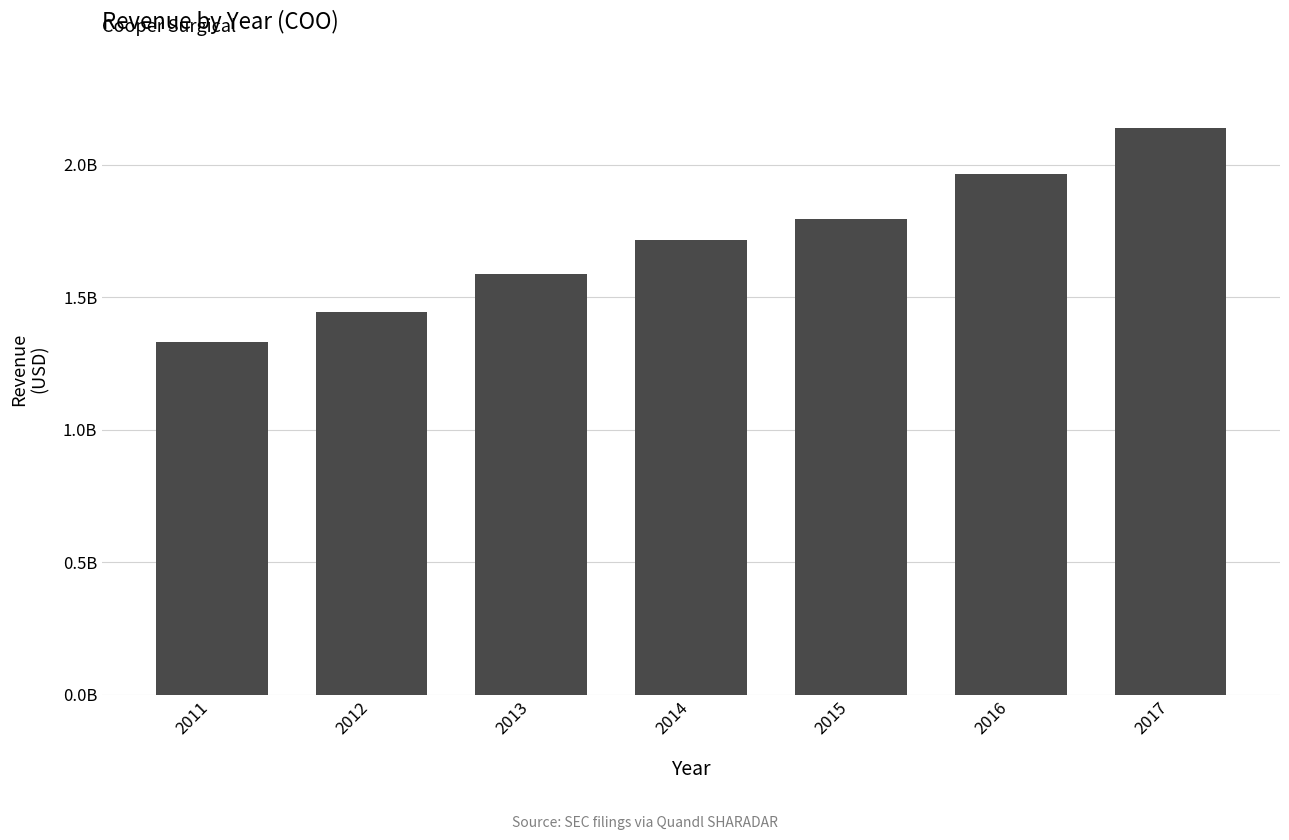

Are the bars horizontal?

No